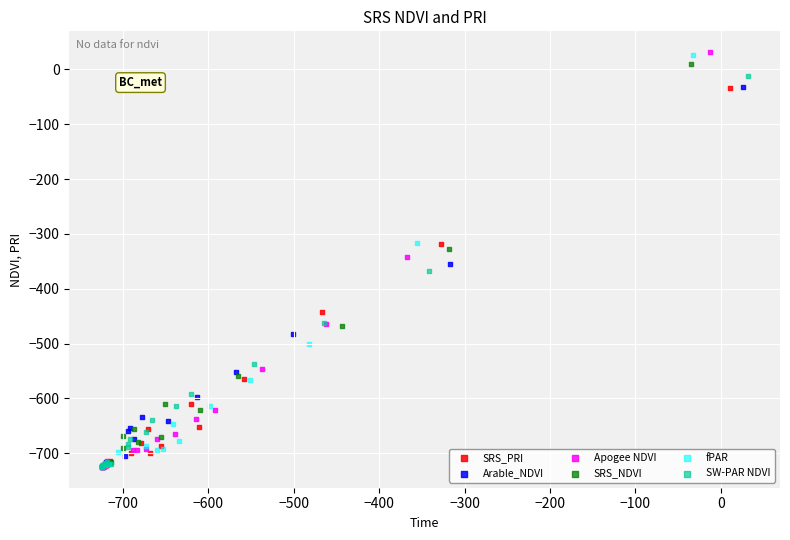

Which series has the widest spread of Y values?

Apogee NDVI